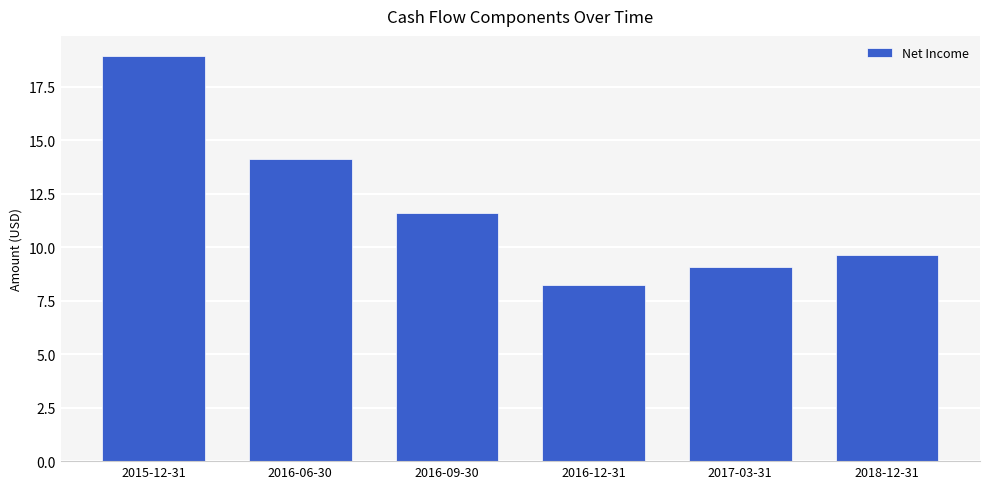

What is the sum of all values?

71.7